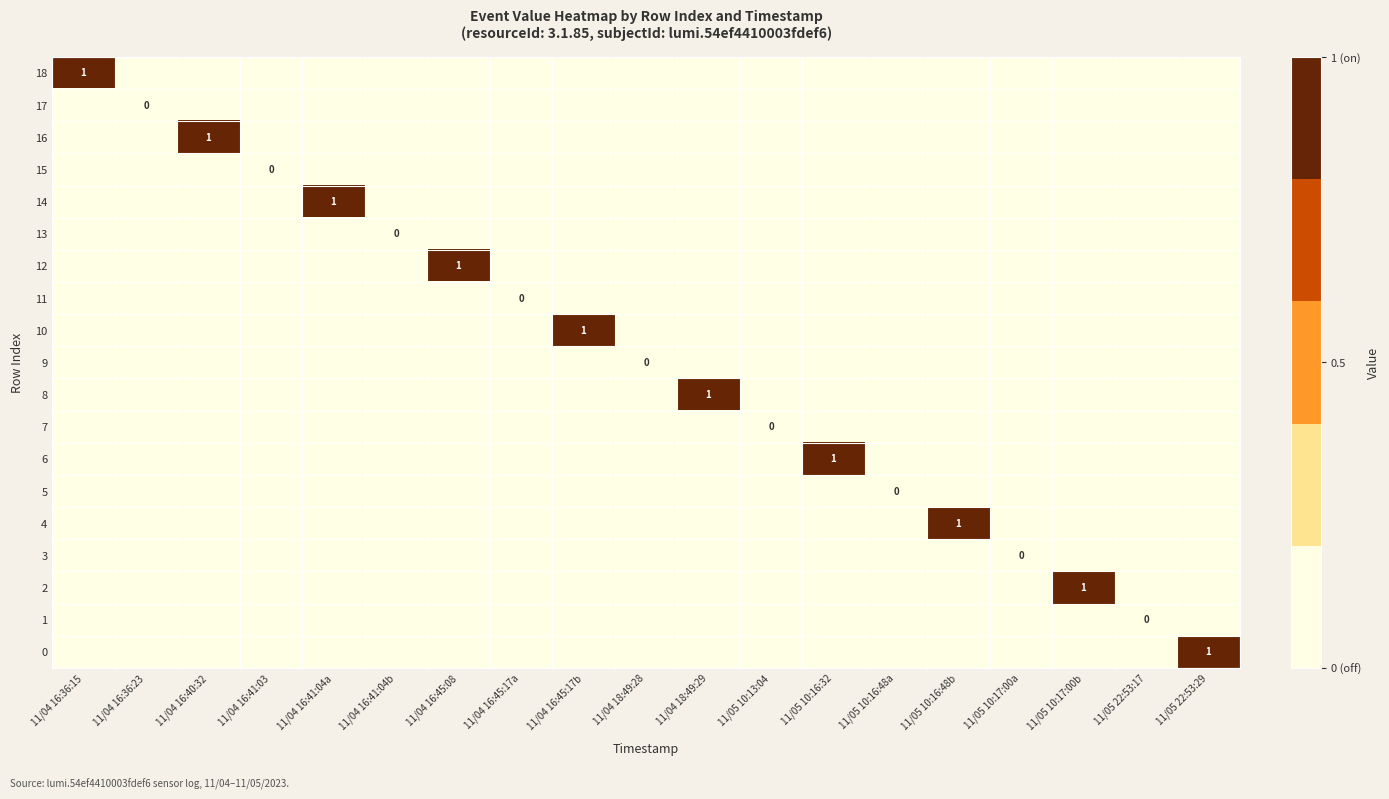

At which category is the sum across all series the highest?

11/04 16:36:15